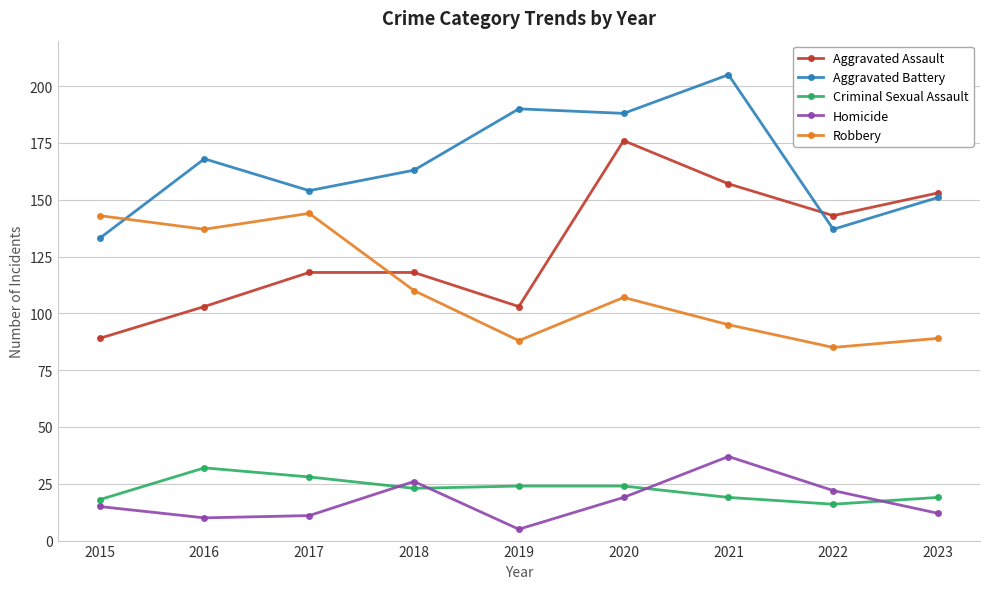

At which category does Robbery reach its first local valley?

2016